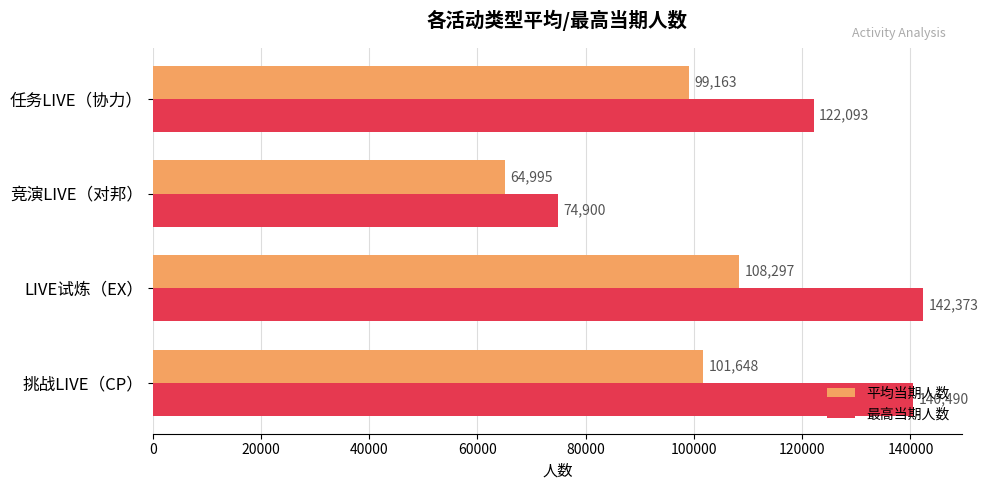

Where is 最高当期人数 nearest to the value 108636?

任务LIVE（协力）